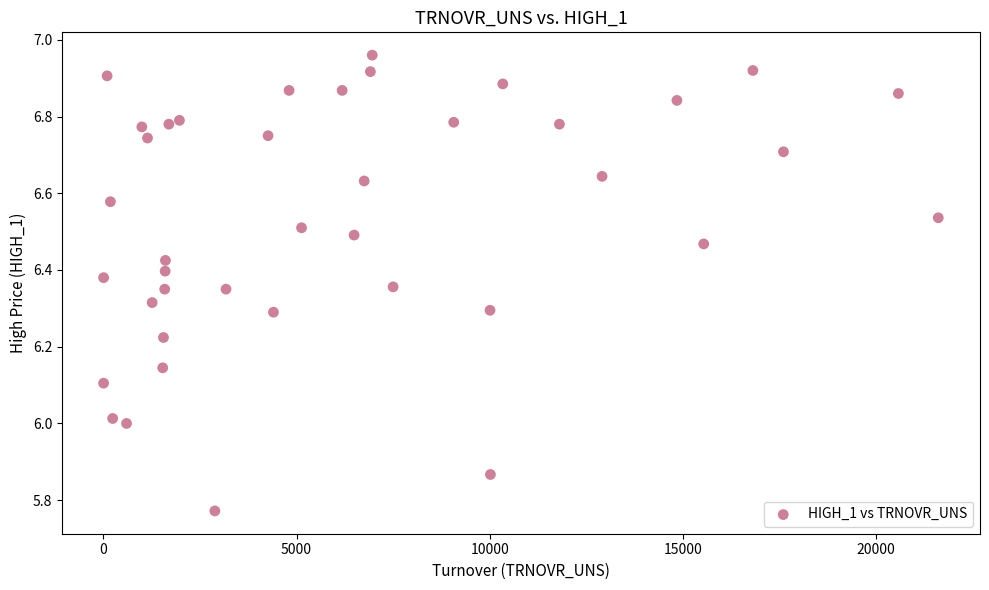

What is the range of Y values (max minus min)?

1.2